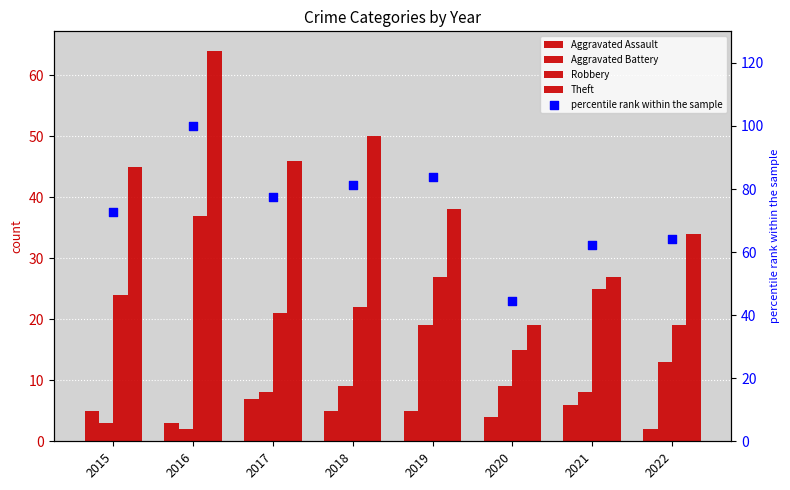

Which series reaches the maximum Y coordinate?

percentile rank within the sample